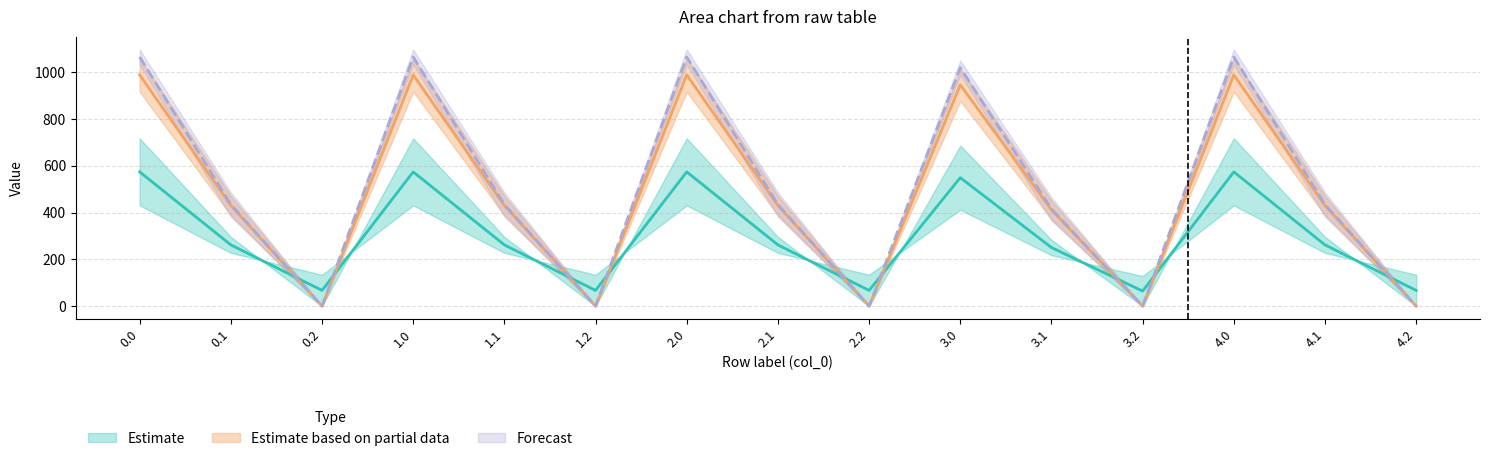

Which series has the widest spread of values?

col_9